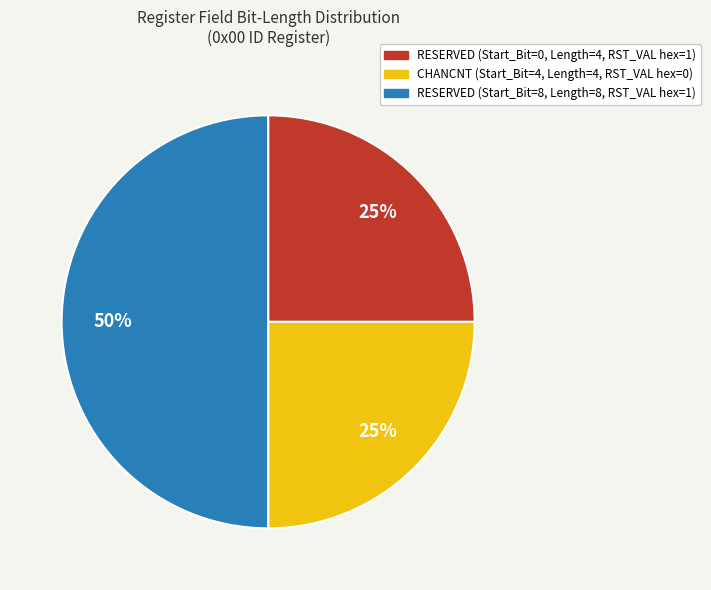

To the nearest percent, what is the difference between the largest and smallest slice percentages?

25%